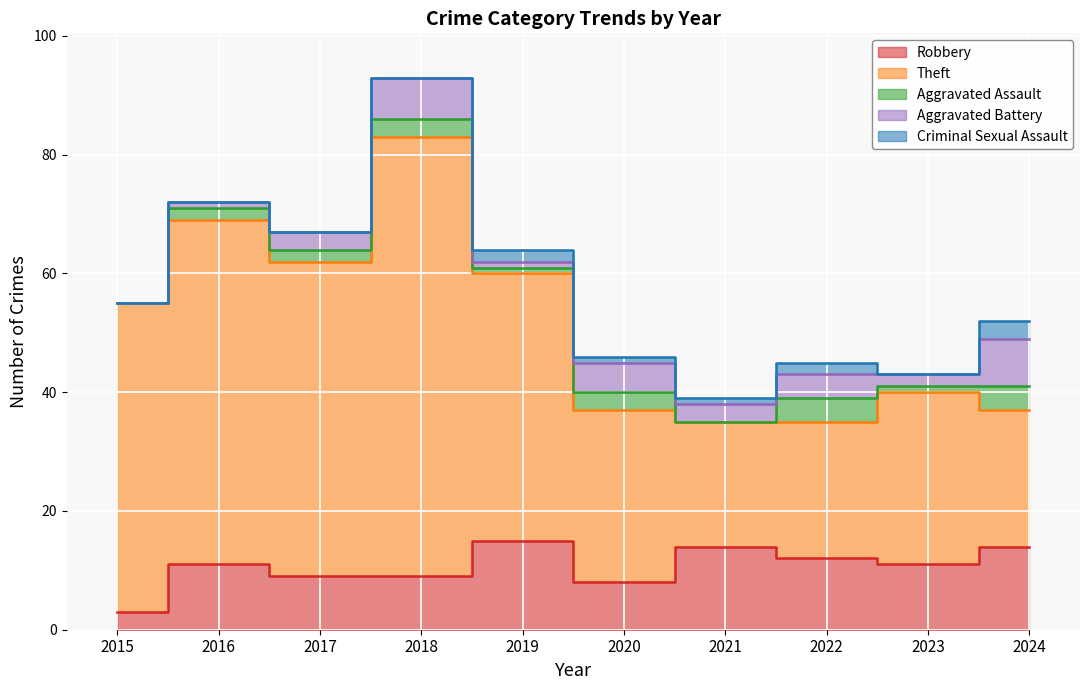

What are all the series names shown in the legend?

Robbery, Theft, Aggravated Assault, Aggravated Battery, Criminal Sexual Assault